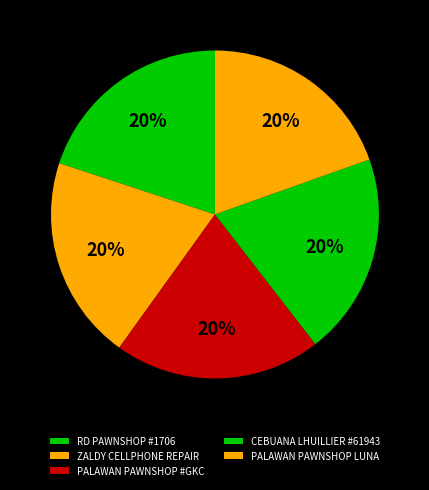

To the nearest percent, what percentage of the pie is ZALDY CELLPHONE REPAIR?

20%